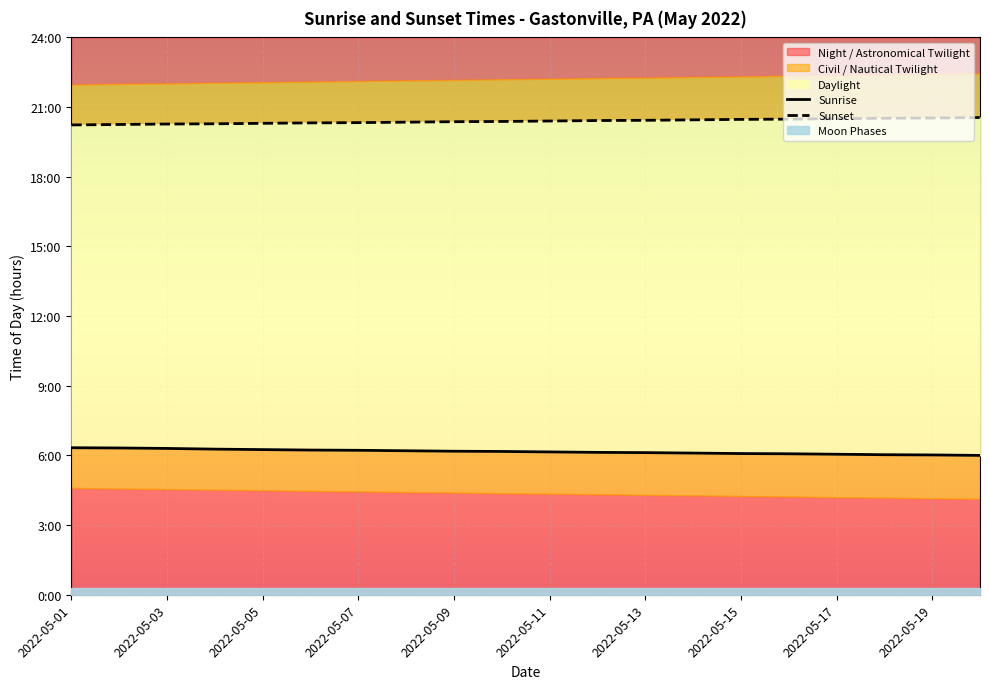

What is the difference between the Sunset values at 2022-05-15 and 14?

0.1